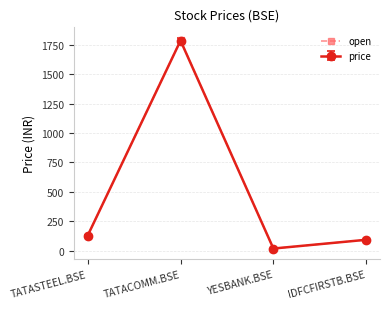

Is it true that price equals 127.3 at TATASTEEL.BSE?

True